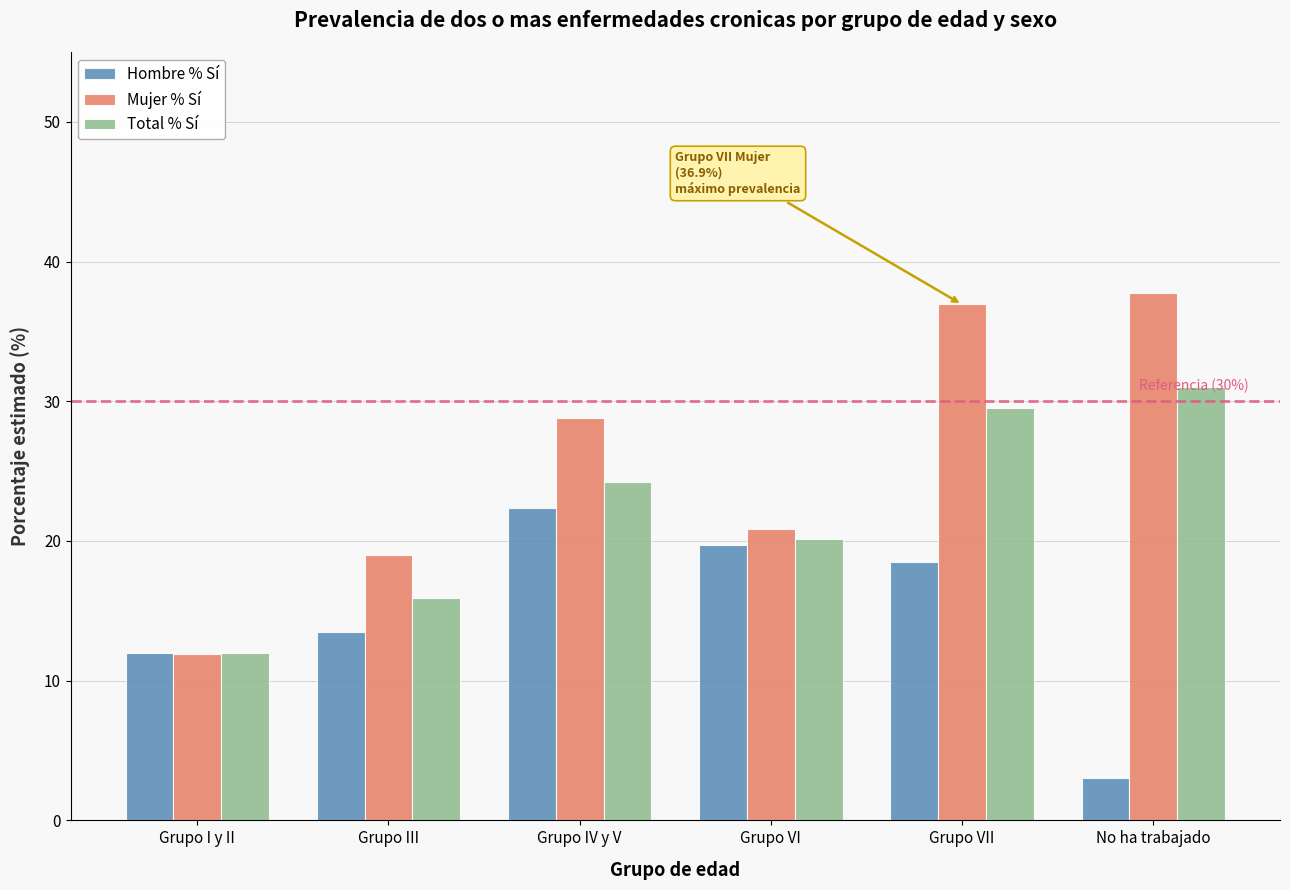

How many categories are shown in the chart?

6